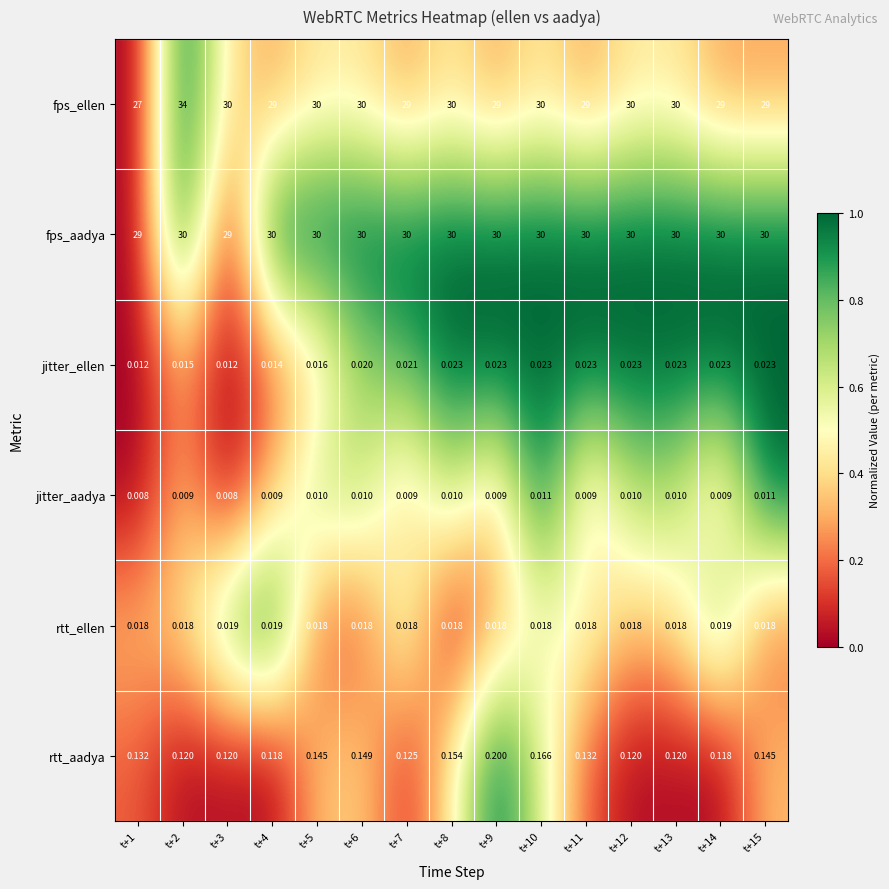

How many data points does each series have?

15